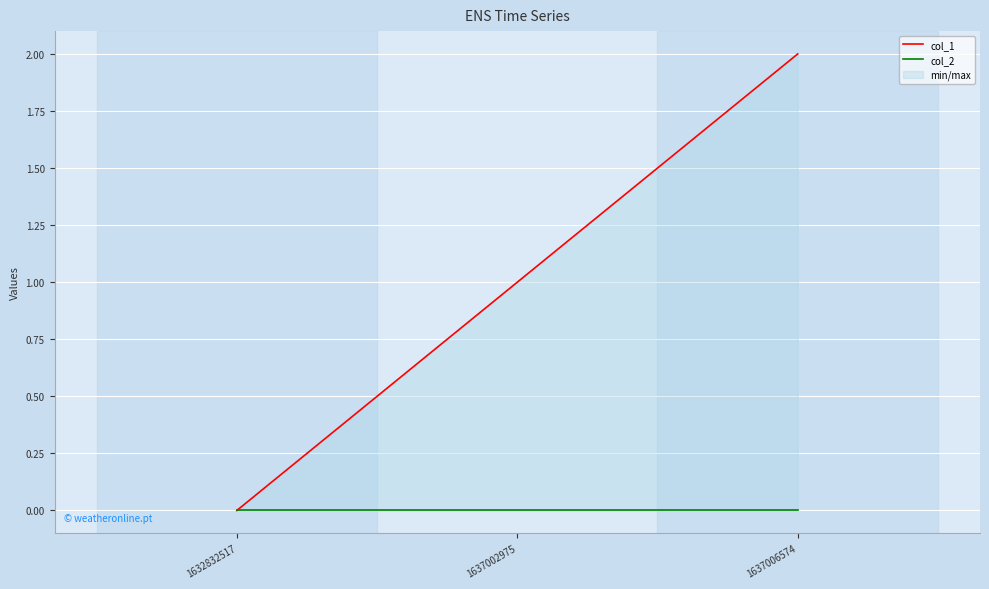

Reading left to right, what are all the values shown in this chart?

col_1: 1632832517=0	1637002975=1	1637006574=2
col_2: 1632832517=0	1637002975=0	1637006574=0